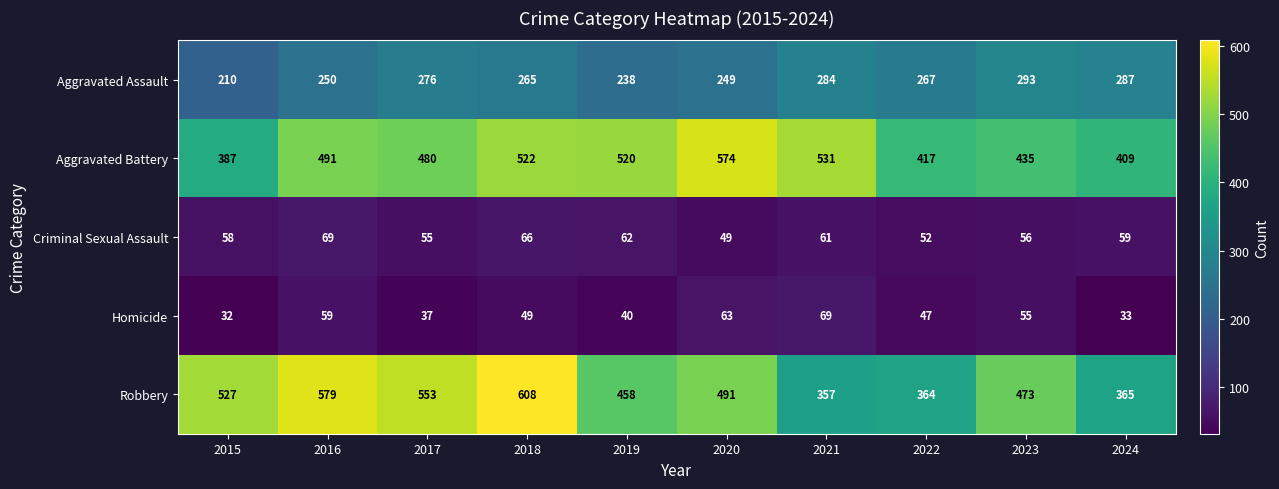

What is the greatest value displayed?

608